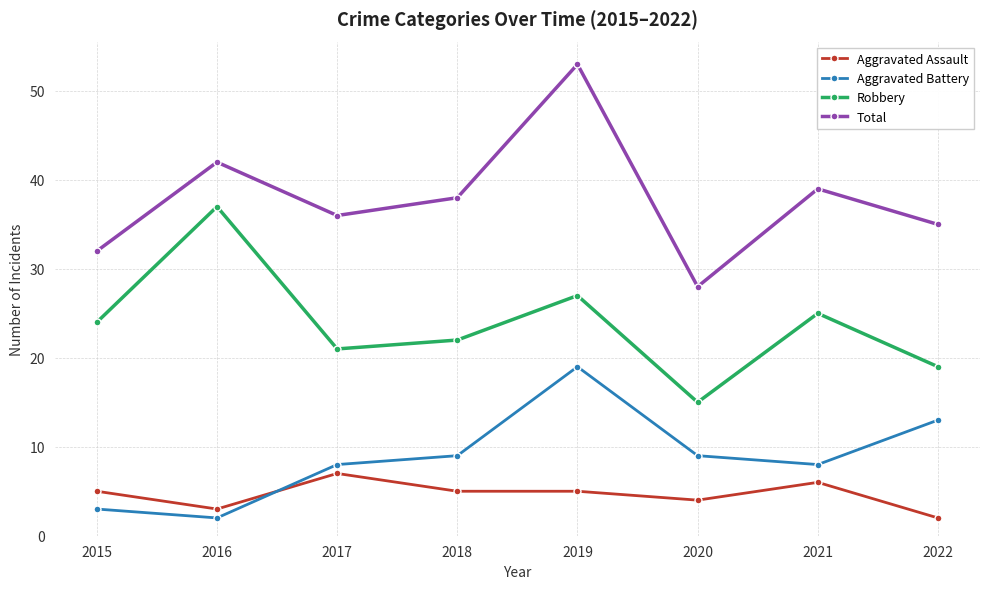

Is the value of Robbery at 2015 greater than the value of Total at 2015?

No